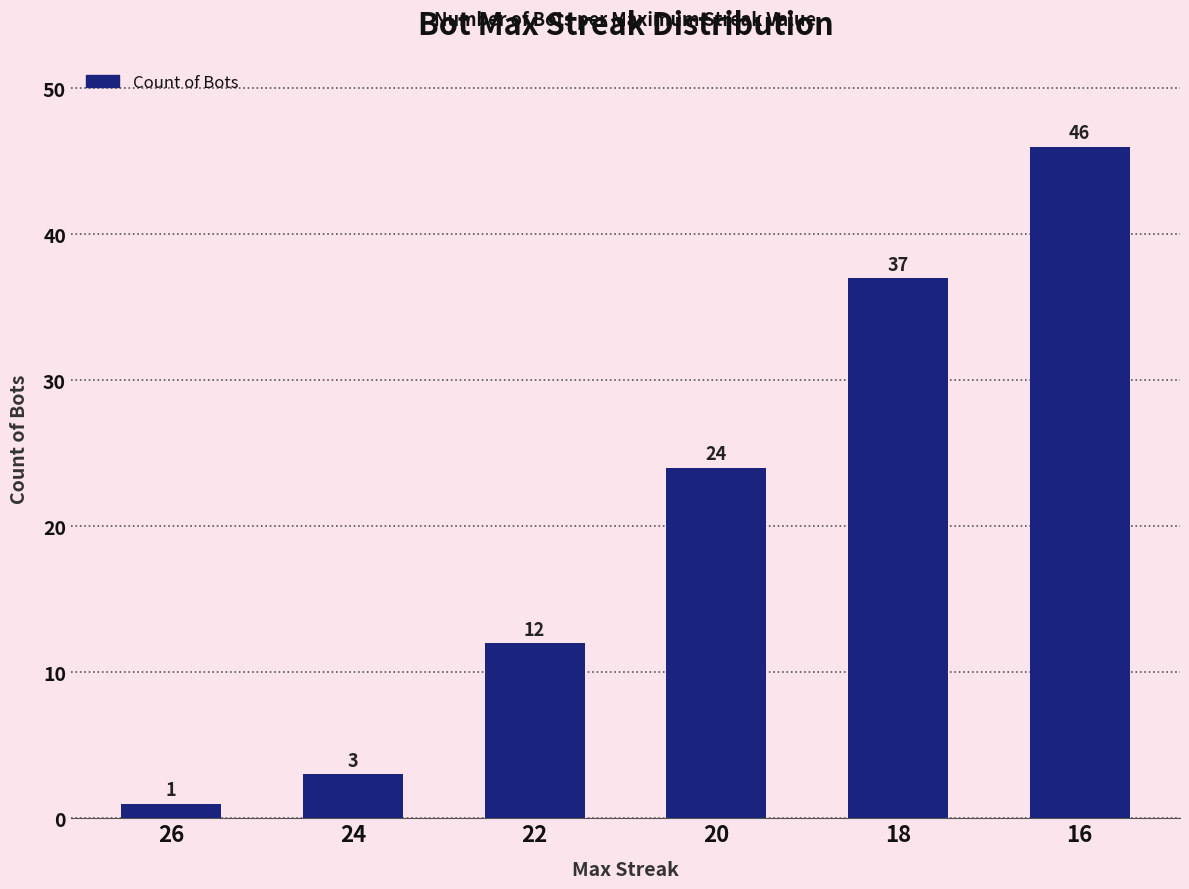

What is the value of the 4th bar from the left?

24